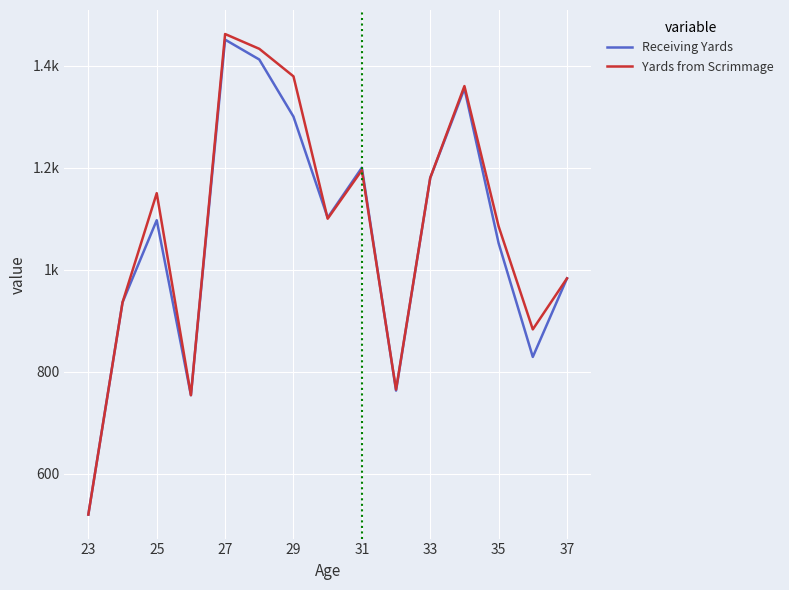

True or false: Yards from Scrimmage and Receiving Yards cross at least once.

True